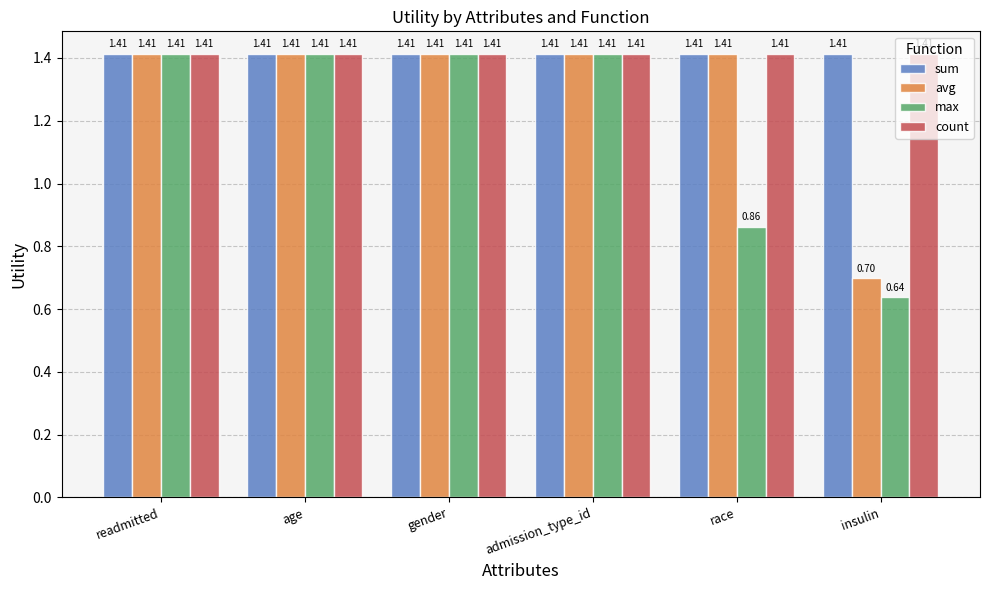

What position from the left is readmitted?

1